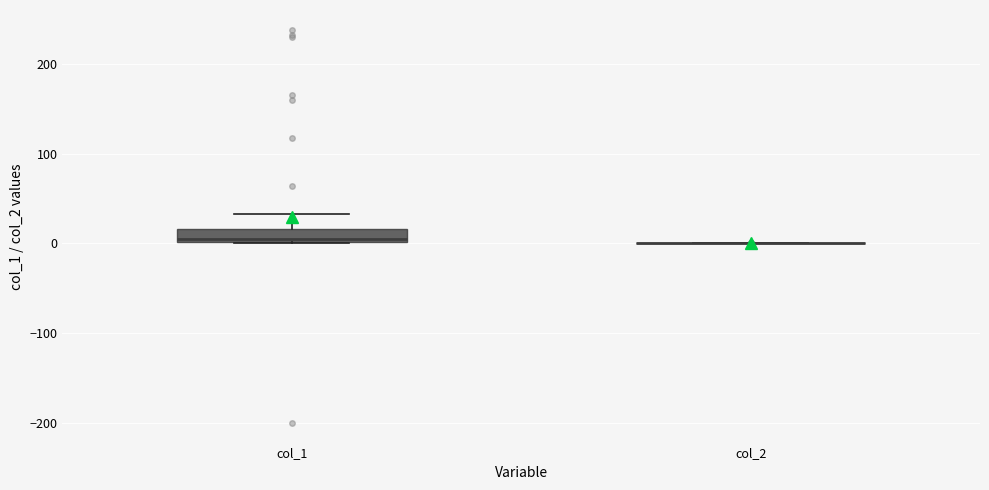

Comparing the boxes themselves (not the whiskers), which one is the tallest?

col_1